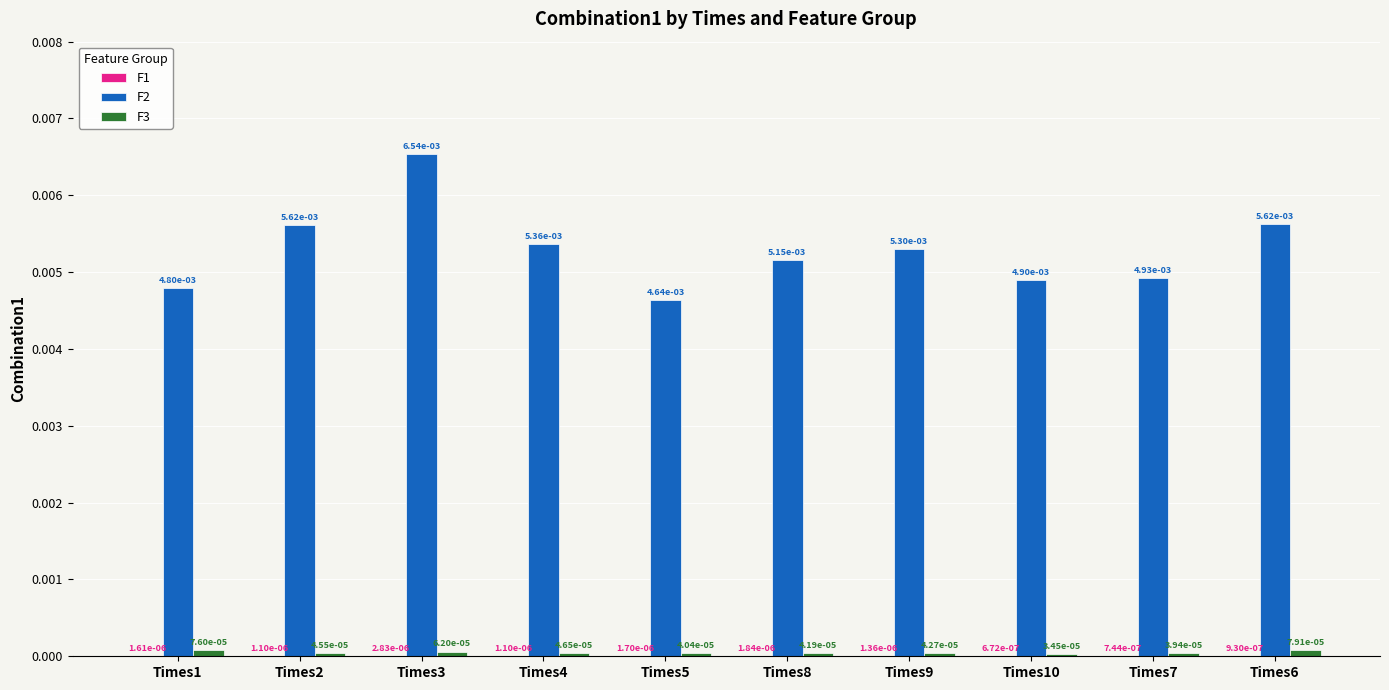

Between Times1 and Times4, which series saw the biggest shift?

F2